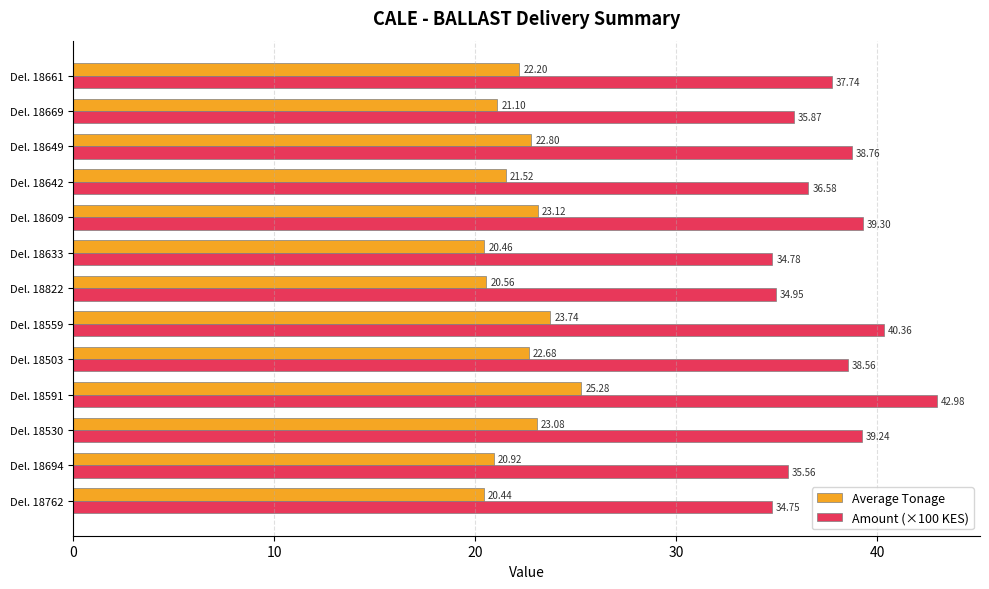

What is the difference between the maximum and minimum values in the Average Tonage series?

4.8